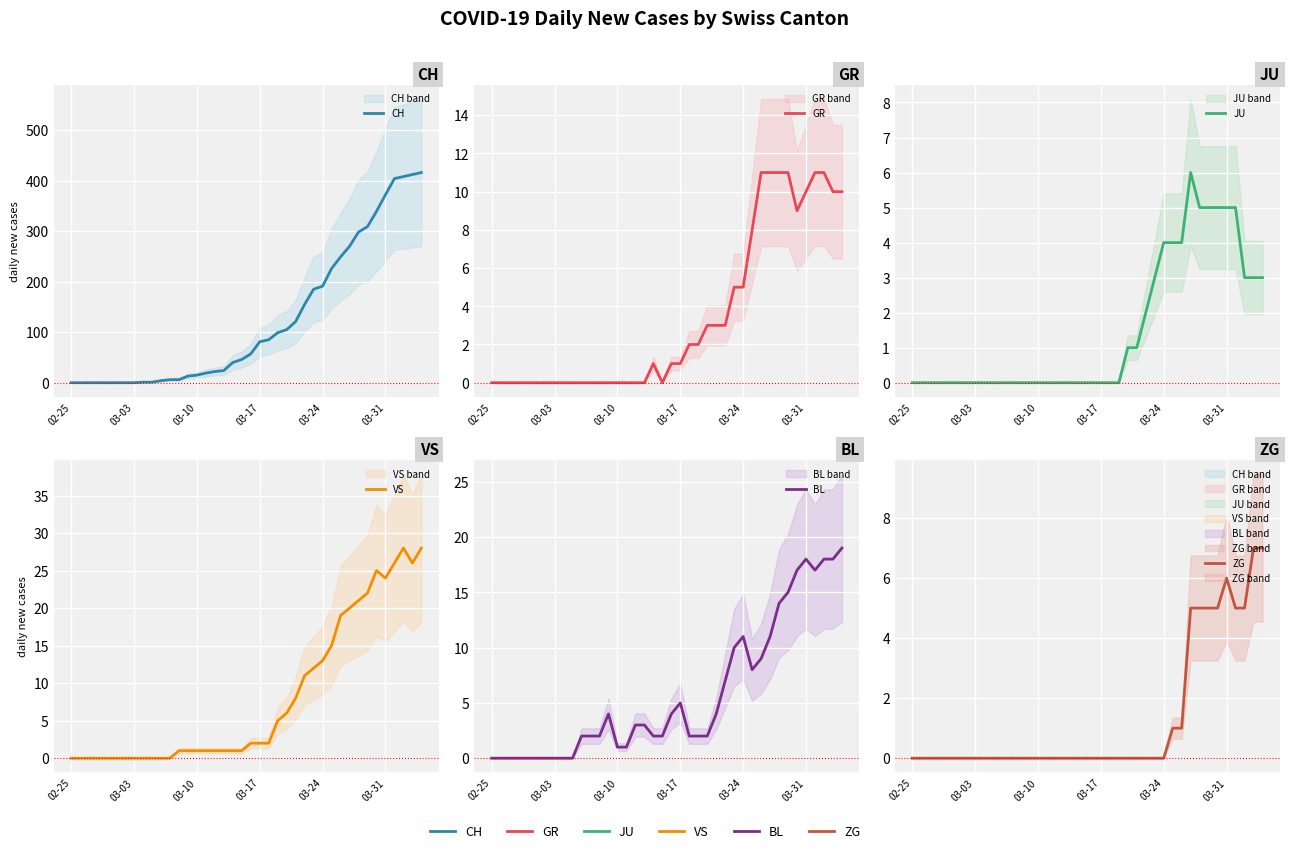

Reading left to right, transcribe all the data shown in this chart.

CH: 0	0	0	0	0	0	0	0	1	1	4	6	6	13	15	19	22	24	40	46	57	81	85	99	105	121	155	185	191	226	249	270	298	309	339	372	404	408	412	416
GR: 0	0	0	0	0	0	0	0	0	0	0	0	0	0	0	0	0	0	1	0	1	1	2	2	3	3	3	5	5	8	11	11	11	11	9	10	11	11	10	10
JU: 0	0	0	0	0	0	0	0	0	0	0	0	0	0	0	0	0	0	0	0	0	0	0	0	1	1	2	3	4	4	4	6	5	5	5	5	5	3	3	3
VS: 0	0	0	0	0	0	0	0	0	0	0	0	1	1	1	1	1	1	1	1	2	2	2	5	6	8	11	12	13	15	19	20	21	22	25	24	26	28	26	28
BL: 0	0	0	0	0	0	0	0	0	0	2	2	2	4	1	1	3	3	2	2	4	5	2	2	2	4	7	10	11	8	9	11	14	15	17	18	17	18	18	19
ZG: 0	0	0	0	0	0	0	0	0	0	0	0	0	0	0	0	0	0	0	0	0	0	0	0	0	0	0	0	0	1	1	5	5	5	5	6	5	5	7	7